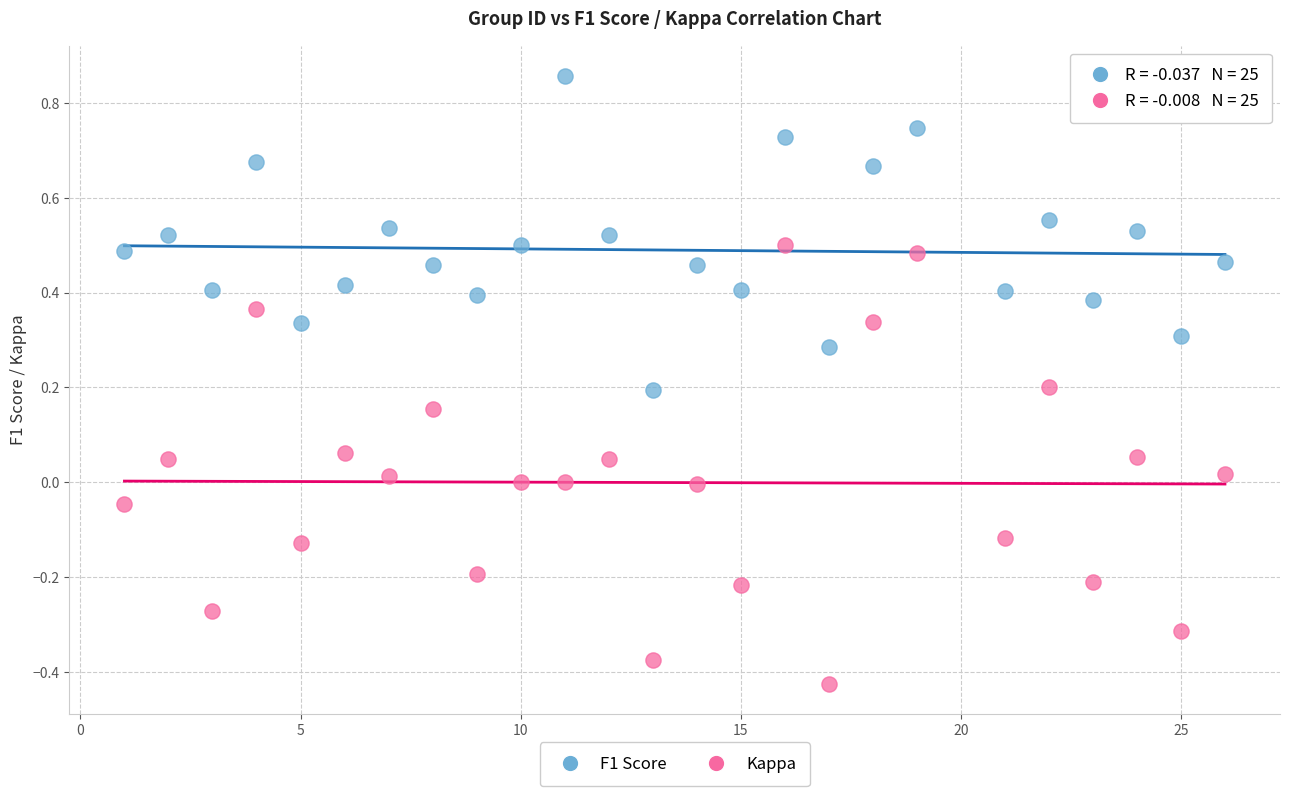

What is the X range (max minus min) for the scatter plot?

25.0